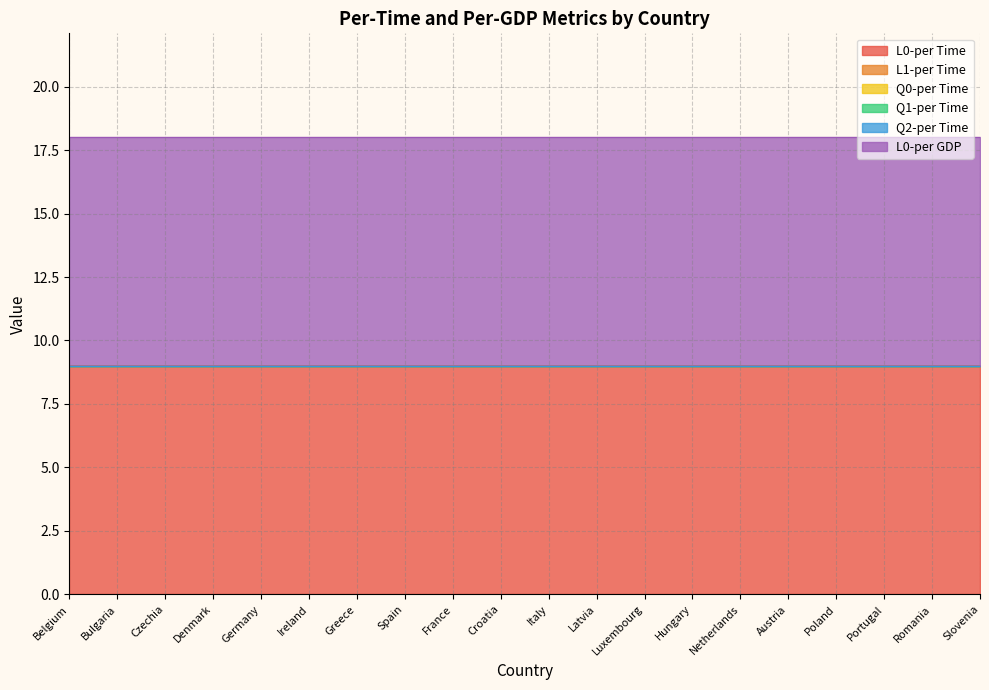

Reading left to right, what are all the values shown in this chart?

L0-per Time: Belgium=9	Bulgaria=9	Czechia=9	Denmark=9	Germany=9	Ireland=9	Greece=9	Spain=9	France=9	Croatia=9	Italy=9	Latvia=9	Luxembourg=9	Hungary=9	Netherlands=9	Austria=9	Poland=9	Portugal=9	Romania=9	Slovenia=9
L1-per Time: Belgium=0	Bulgaria=0	Czechia=0	Denmark=0	Germany=0	Ireland=0	Greece=0	Spain=0	France=0	Croatia=0	Italy=0	Latvia=0	Luxembourg=0	Hungary=0	Netherlands=0	Austria=0	Poland=0	Portugal=0	Romania=0	Slovenia=0
Q0-per Time: Belgium=0	Bulgaria=0	Czechia=0	Denmark=0	Germany=0	Ireland=0	Greece=0	Spain=0	France=0	Croatia=0	Italy=0	Latvia=0	Luxembourg=0	Hungary=0	Netherlands=0	Austria=0	Poland=0	Portugal=0	Romania=0	Slovenia=0
Q1-per Time: Belgium=0	Bulgaria=0	Czechia=0	Denmark=0	Germany=0	Ireland=0	Greece=0	Spain=0	France=0	Croatia=0	Italy=0	Latvia=0	Luxembourg=0	Hungary=0	Netherlands=0	Austria=0	Poland=0	Portugal=0	Romania=0	Slovenia=0
Q2-per Time: Belgium=0	Bulgaria=0	Czechia=0	Denmark=0	Germany=0	Ireland=0	Greece=0	Spain=0	France=0	Croatia=0	Italy=0	Latvia=0	Luxembourg=0	Hungary=0	Netherlands=0	Austria=0	Poland=0	Portugal=0	Romania=0	Slovenia=0
L0-per GDP: Belgium=9	Bulgaria=9	Czechia=9	Denmark=9	Germany=9	Ireland=9	Greece=9	Spain=9	France=9	Croatia=9	Italy=9	Latvia=9	Luxembourg=9	Hungary=9	Netherlands=9	Austria=9	Poland=9	Portugal=9	Romania=9	Slovenia=9